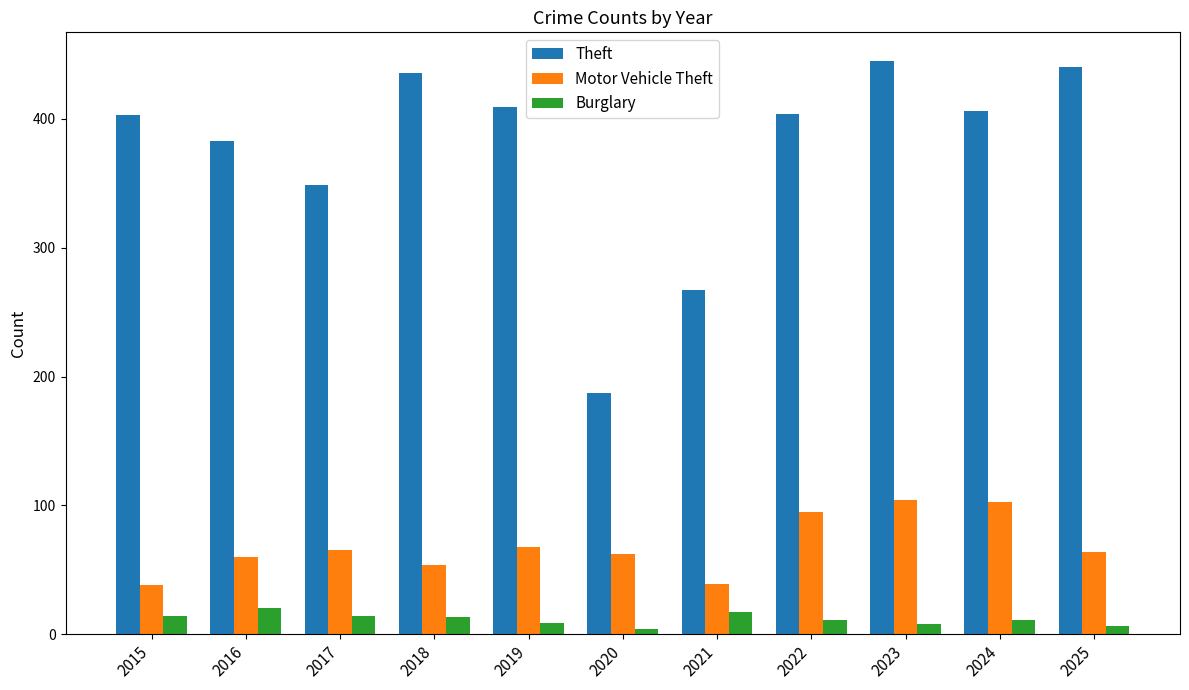

What are all the series names shown in the legend?

Theft, Motor Vehicle Theft, Burglary